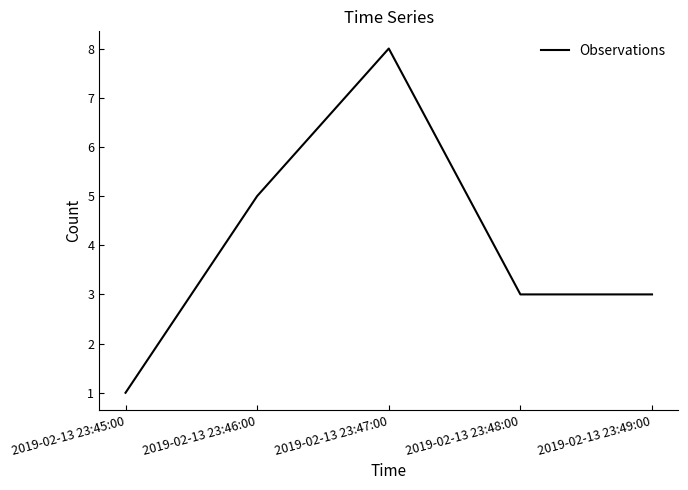

What is the change in value from 2019-02-13 23:45:00 to 2019-02-13 23:47:00?

+7